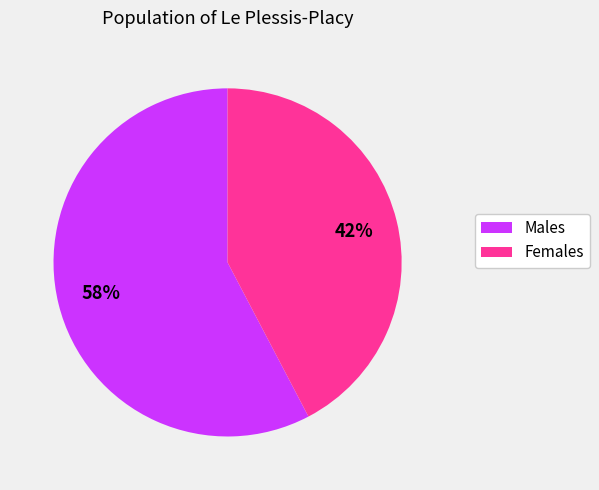

Does any single category account for the majority?

Yes